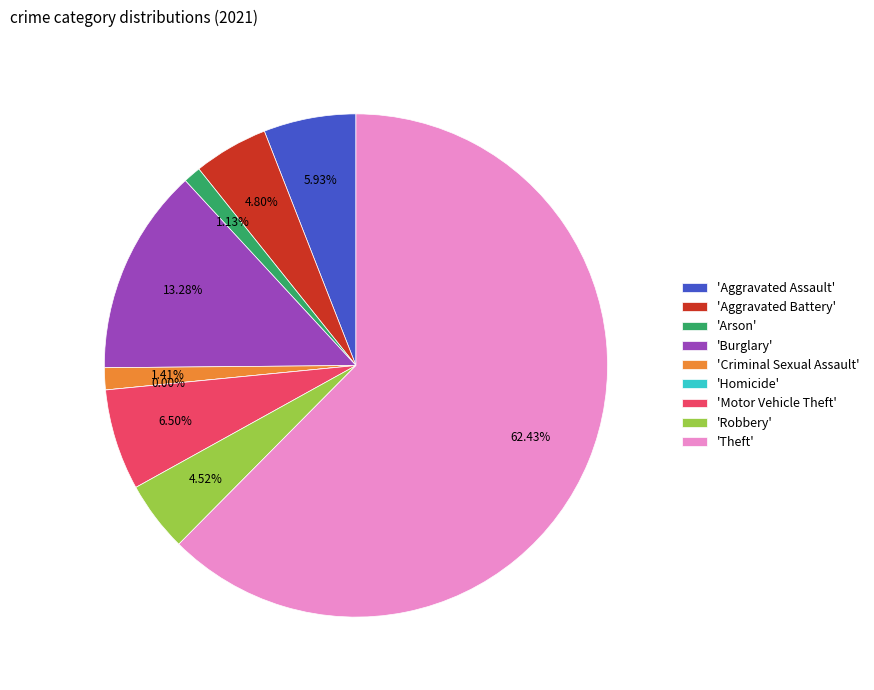

What is the largest slice in the pie chart?

Theft